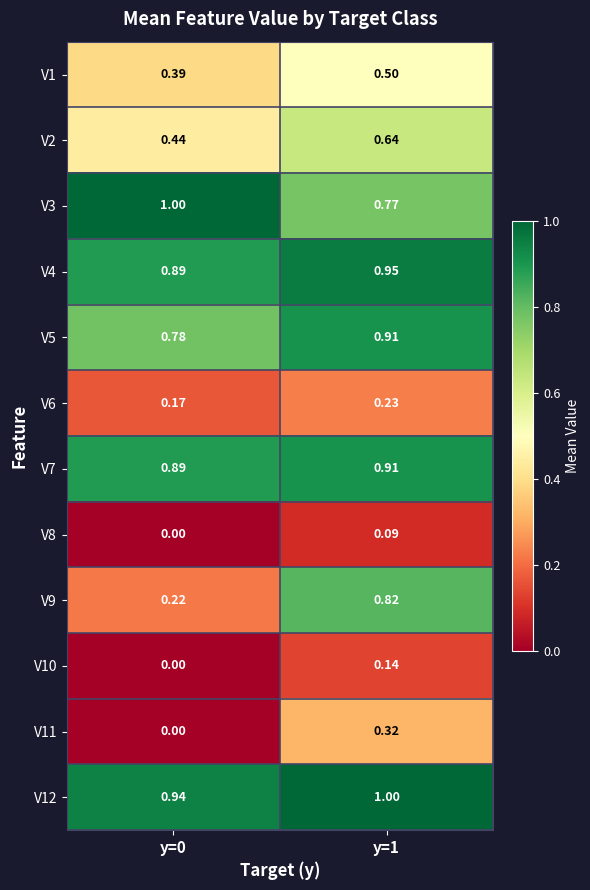

Is the value of V3 at y=1 greater than the value of V1 at y=0?

Yes